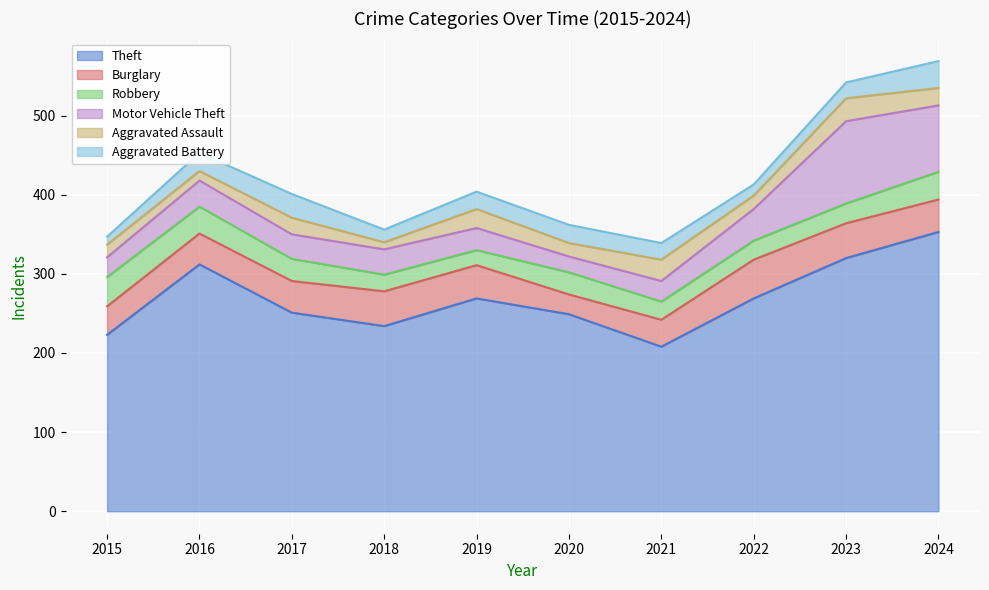

Rank the series at 2024 from highest to lowest value.

Theft, Motor Vehicle Theft, Burglary, Robbery, Aggravated Battery, Aggravated Assault